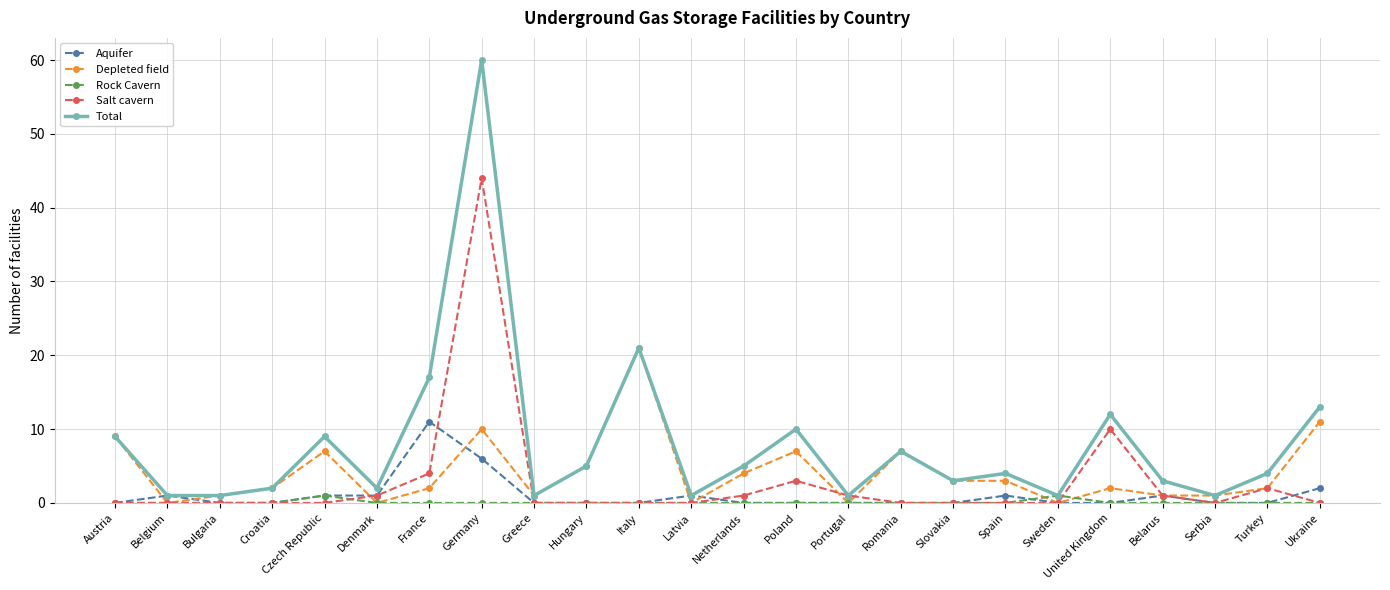

What is the highest value of the Total series?

60